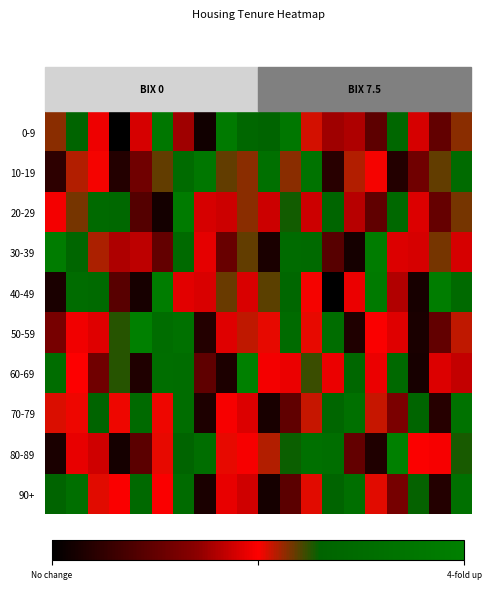

How many categories are shown in the chart?

20